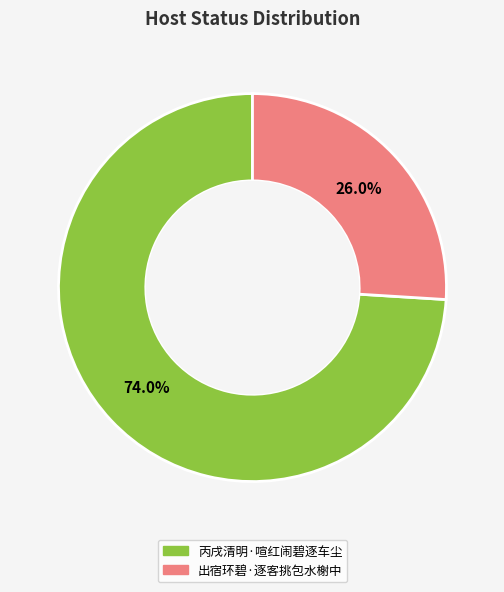

True or false: 丙戌清明·喧红闹碧逐车尘 accounts for 74% of the total.

True